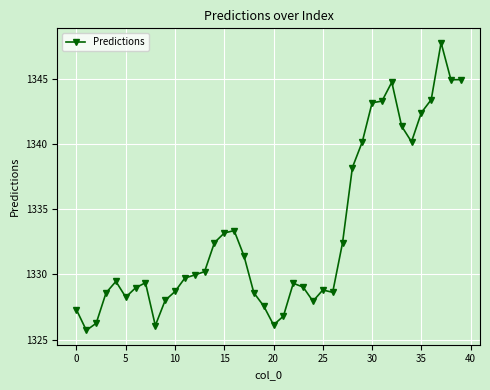

What is the minimum value shown in the chart?

1325.7